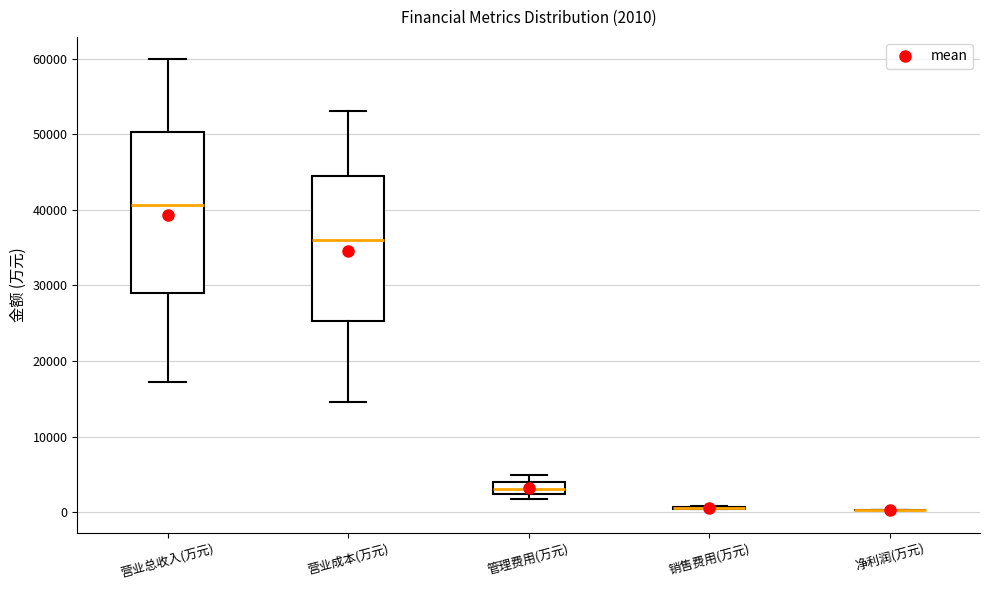

Comparing the boxes themselves (not the whiskers), which one is the tallest?

营业总收入(万元)